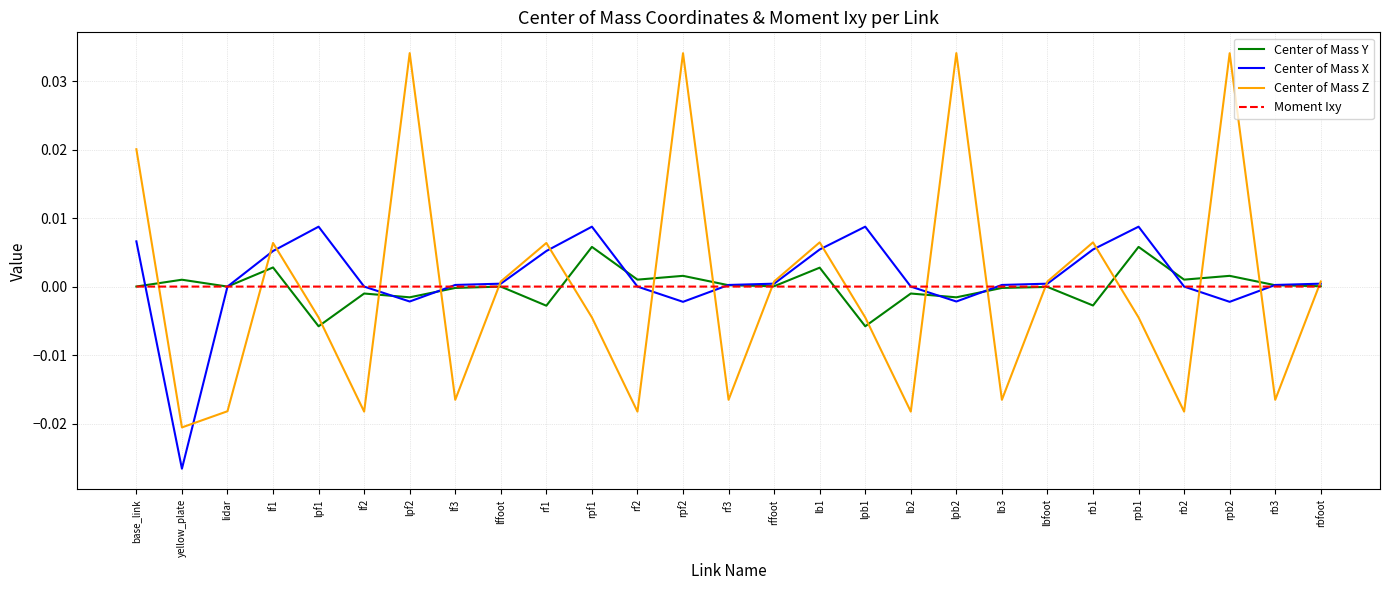

True or false: Center of Mass Z and Moment Ixy cross at least once.

True